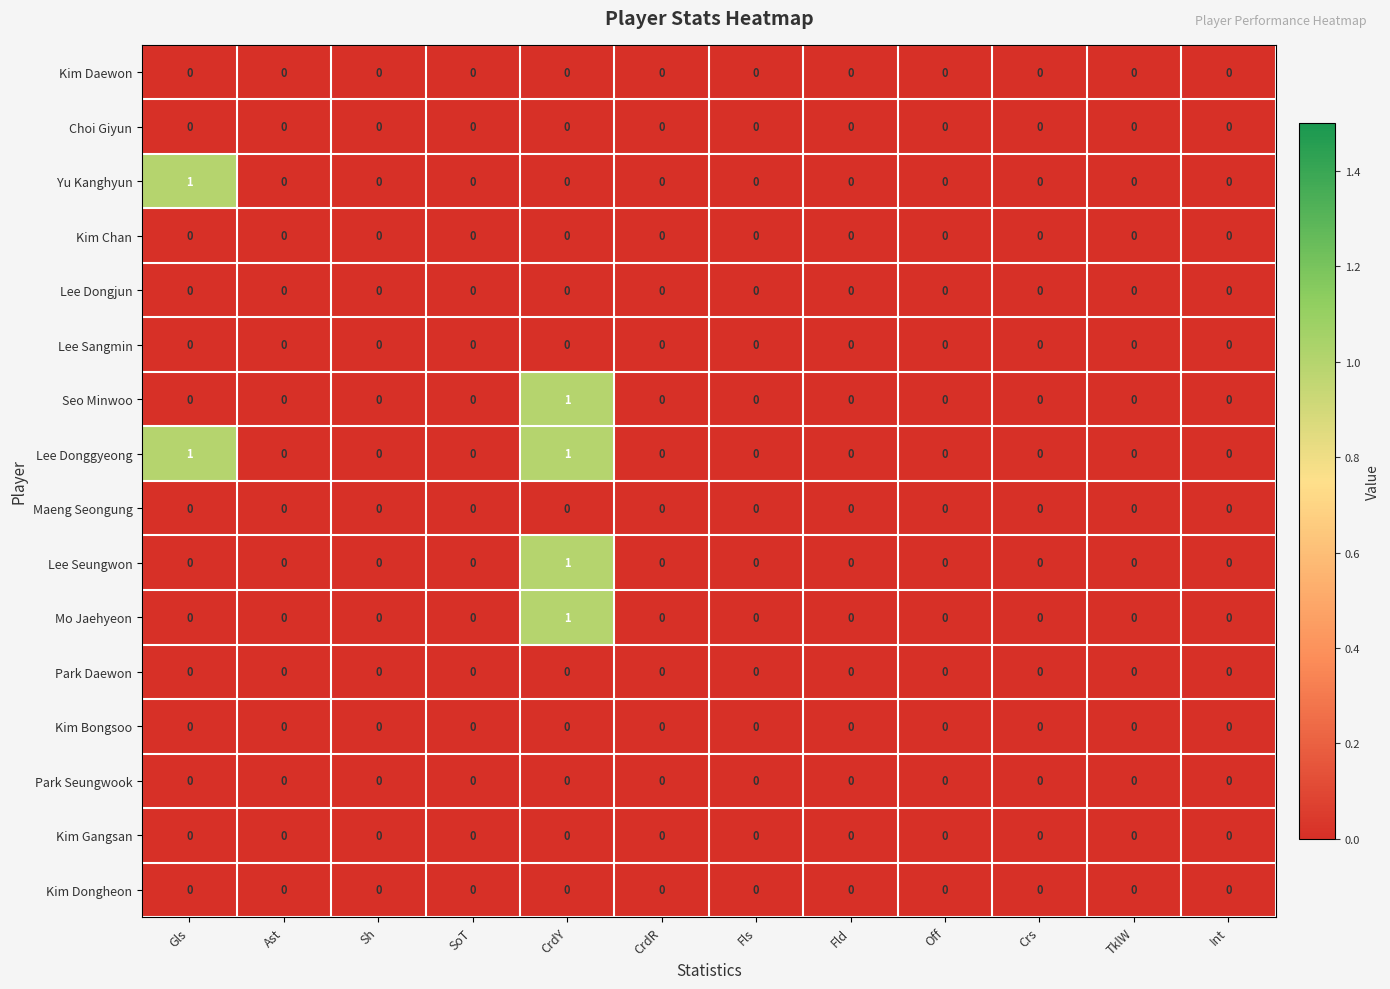

True or false: Lee Sangmin has a value of 0 at CrdY.

True